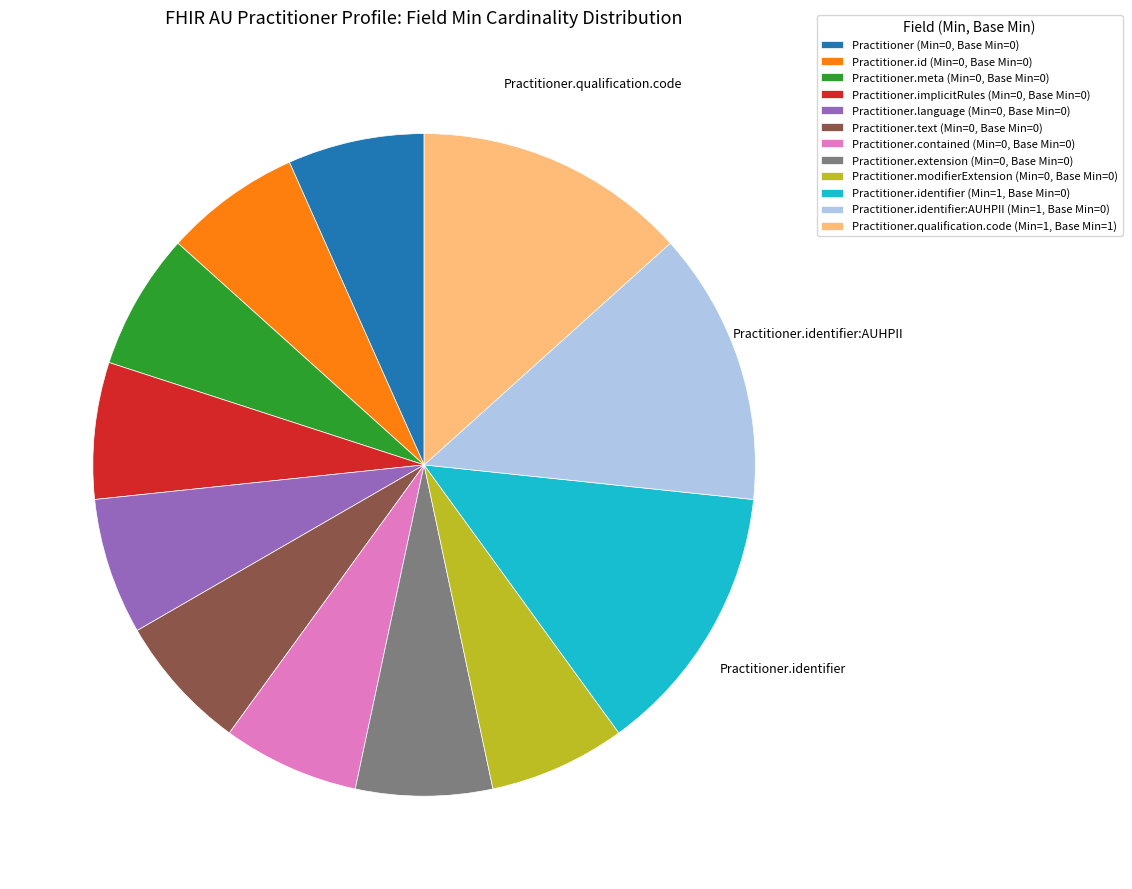

True or false: Practitioner.qualification.code (Min=1, Base Min=1) accounts for 13% of the total.

True